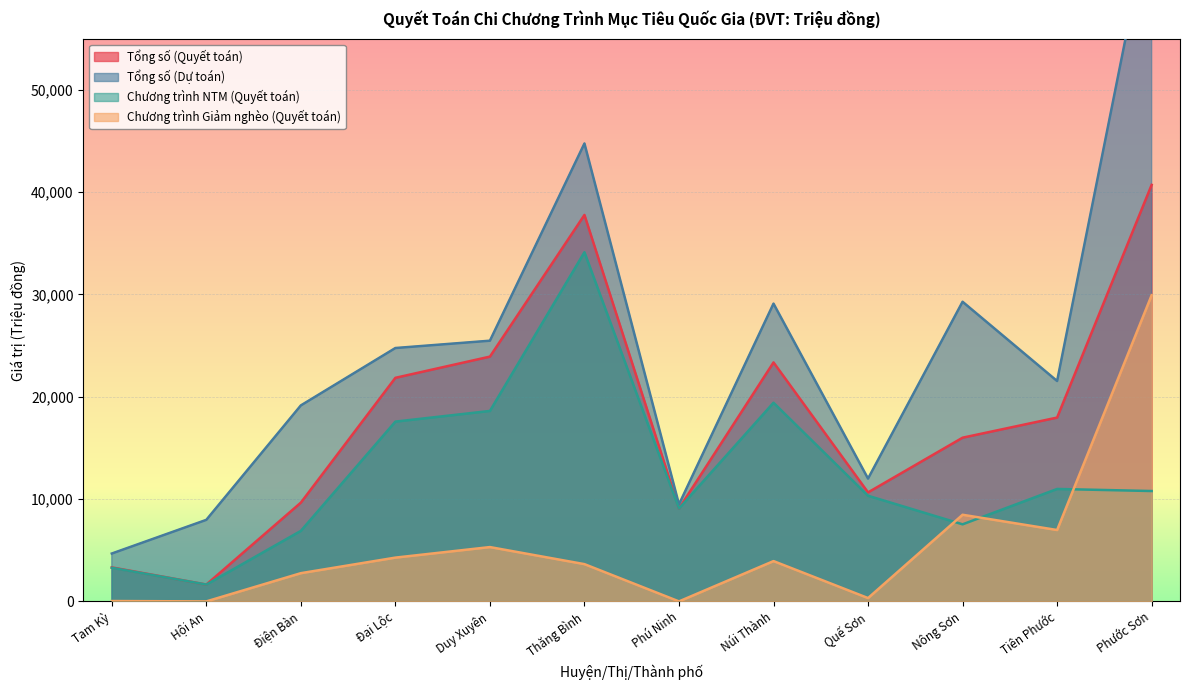

What are all the series names shown in the legend?

Tổng số (Quyết toán), Tổng số (Dự toán), Chương trình NTM (Quyết toán), Chương trình Giảm nghèo (Quyết toán)